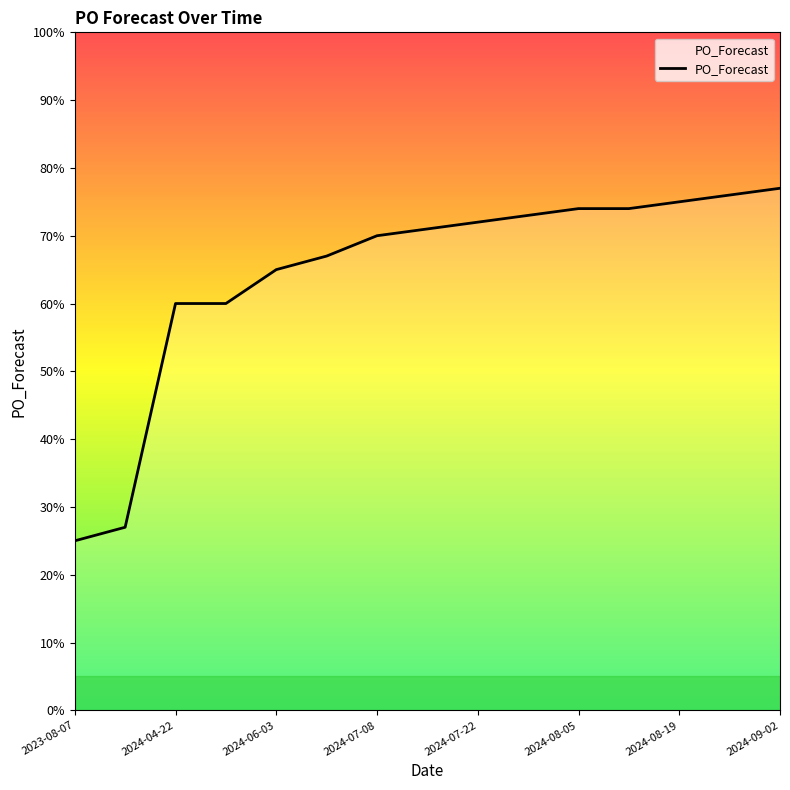

What is the smallest value displayed?

25